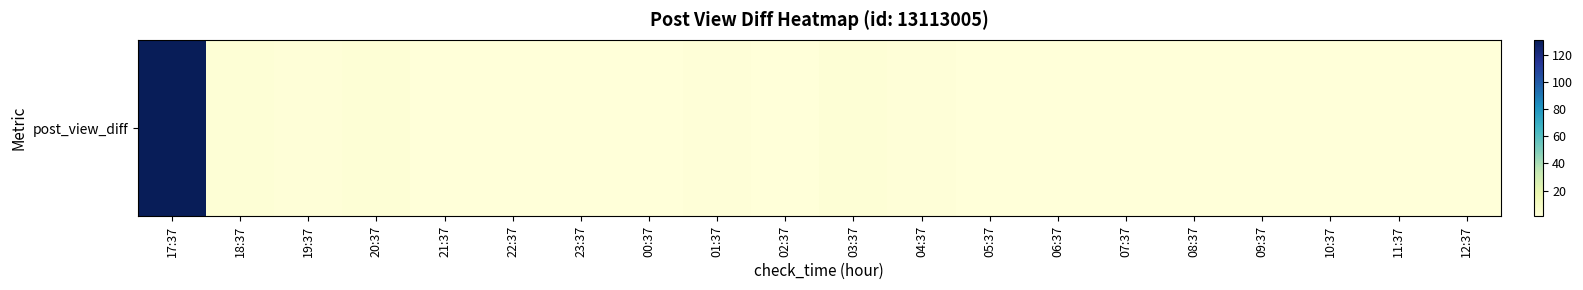

The chart shows a value of 1 at 23:37. True or false?

True